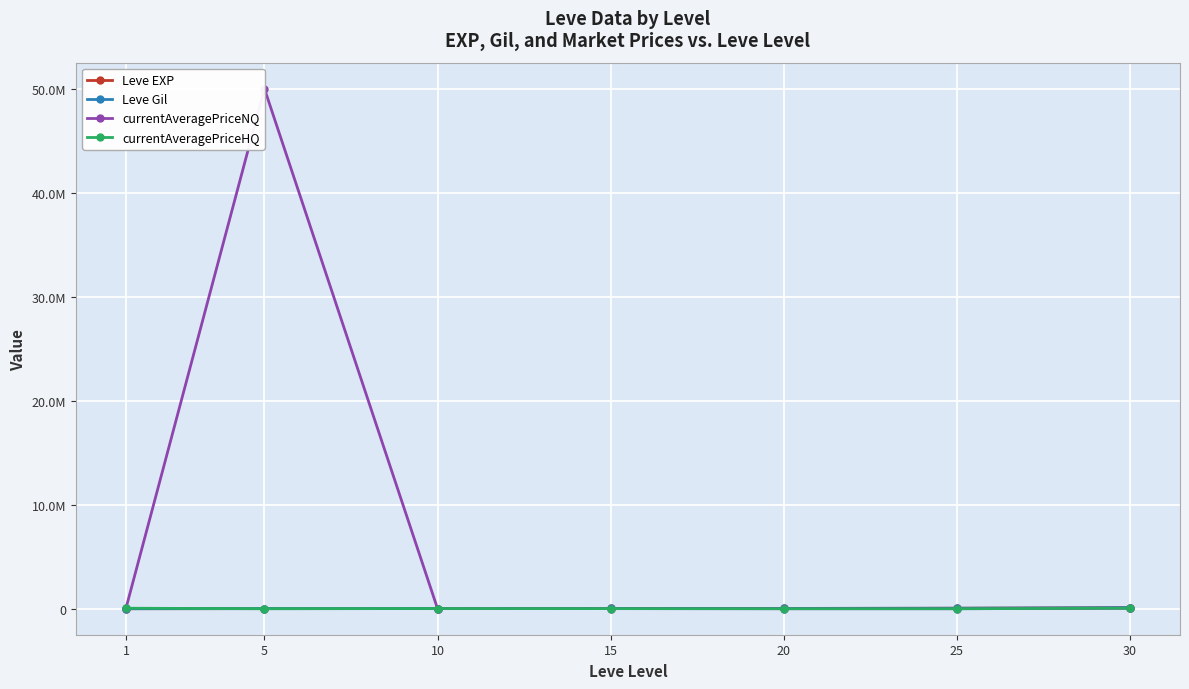

Where does the currentAveragePriceHQ series first go above 10000?

1